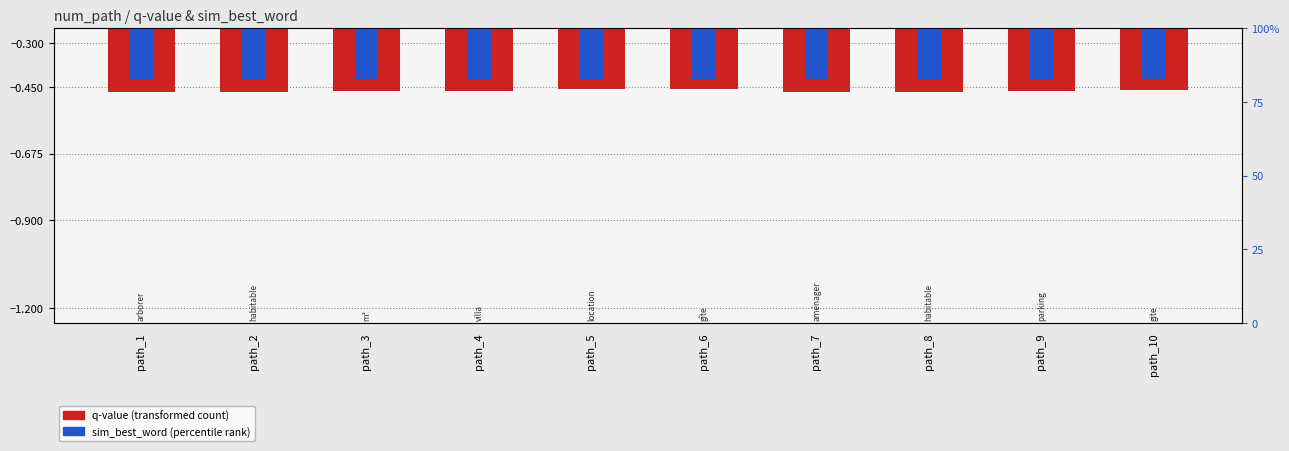

The q-value (transformed count) series shows -0.5 at path_4. True or false?

True